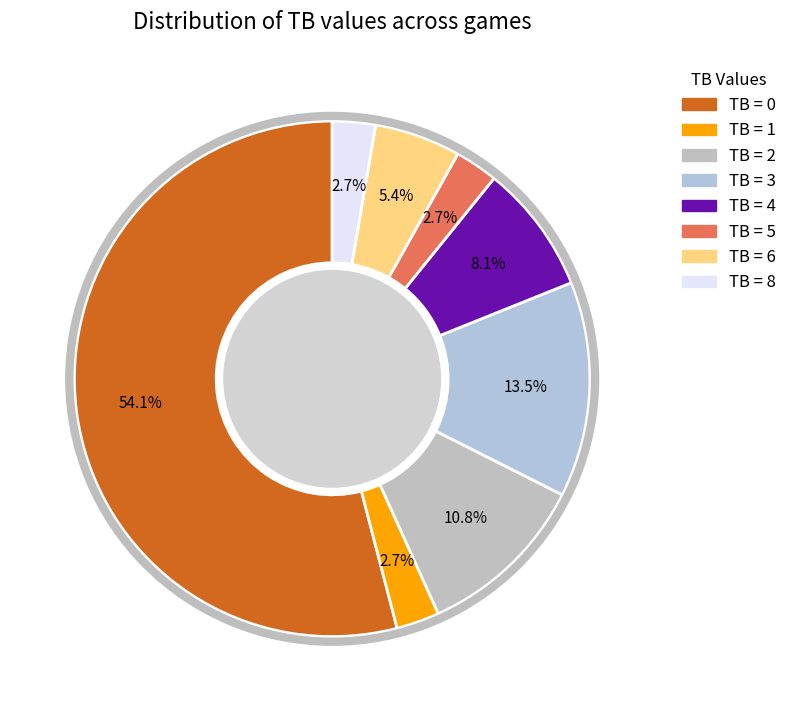

How many segments does this pie chart have?

8